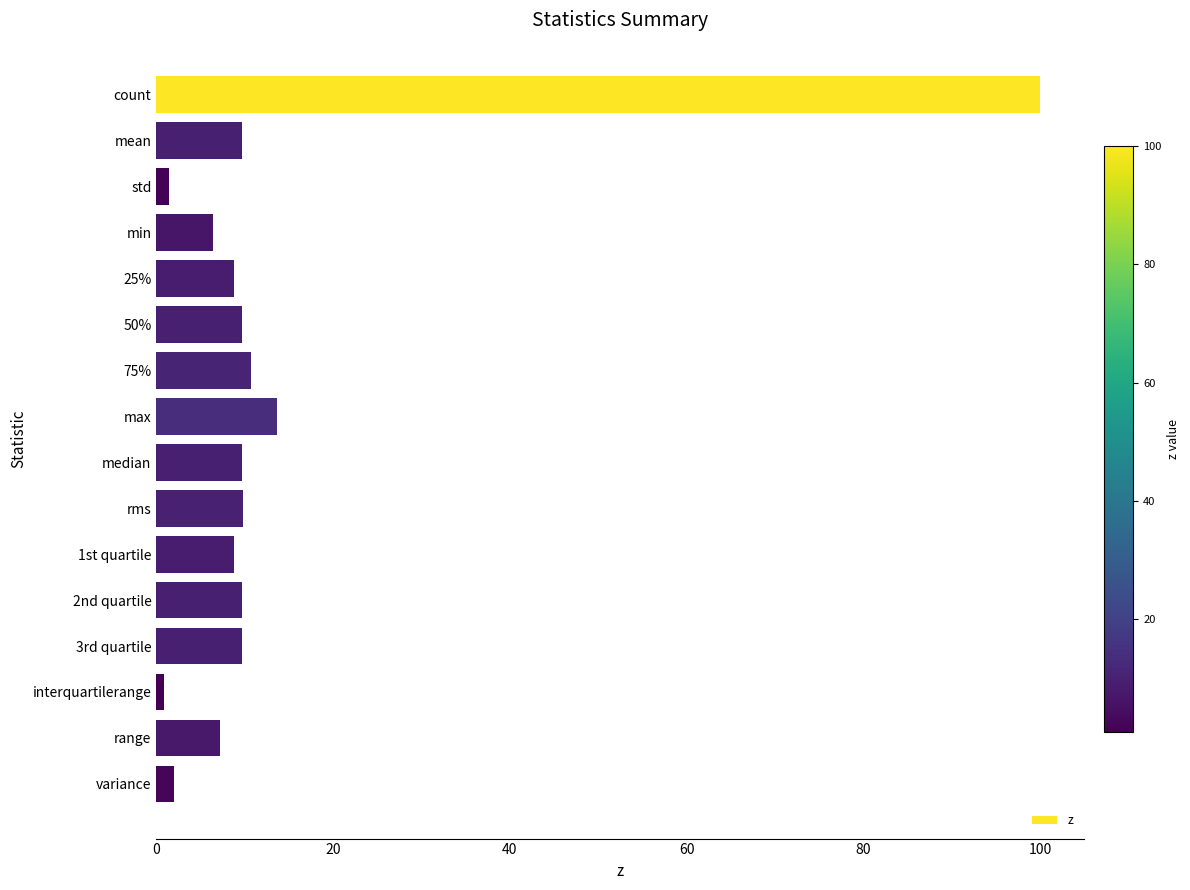

What is the average value?

13.6